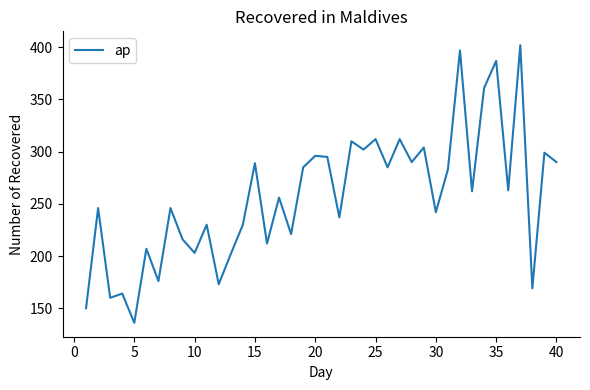

What is the difference between the maximum and minimum values?

266